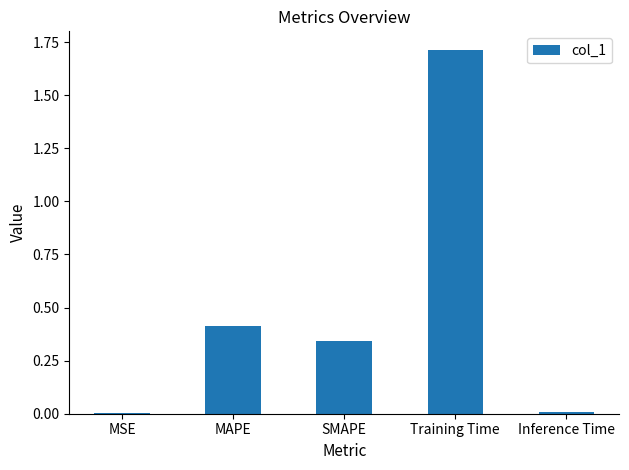

Between Inference Time and SMAPE, which is larger?

SMAPE